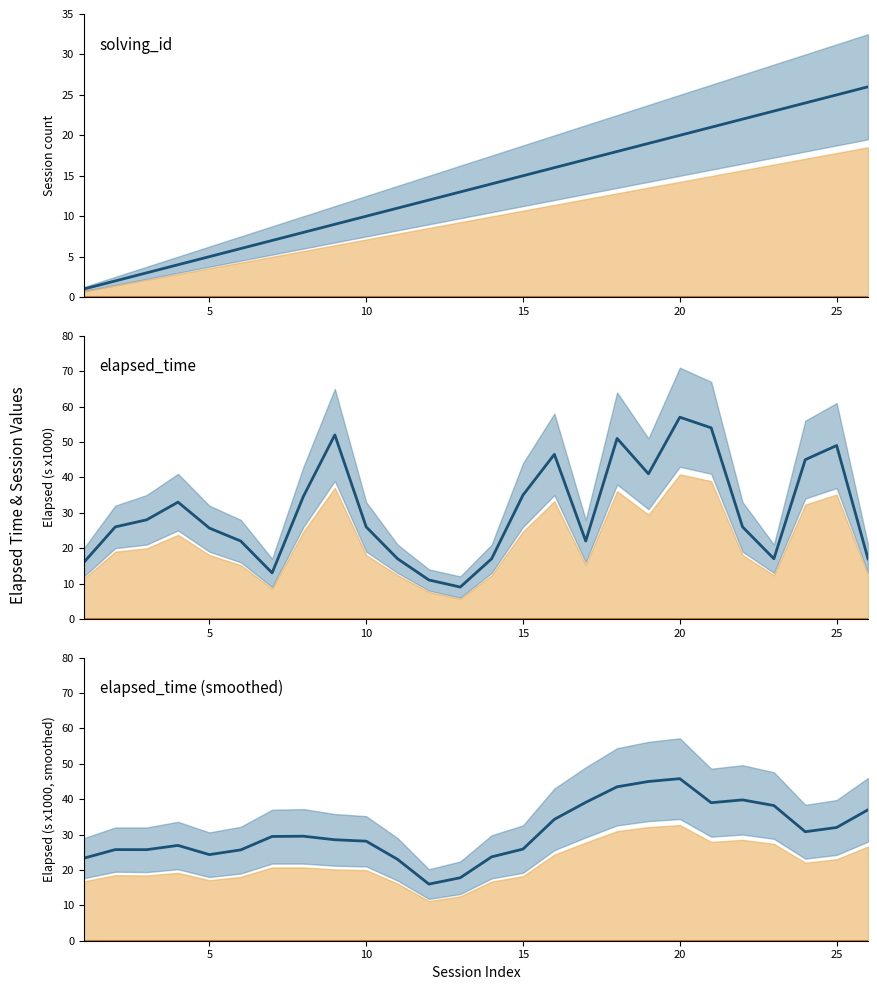

Count the number of categories in the chart.

26